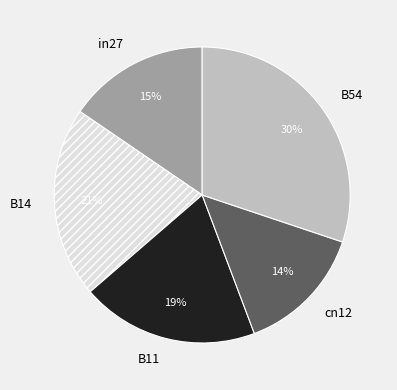

Is there any slice that represents more than half of the pie?

No